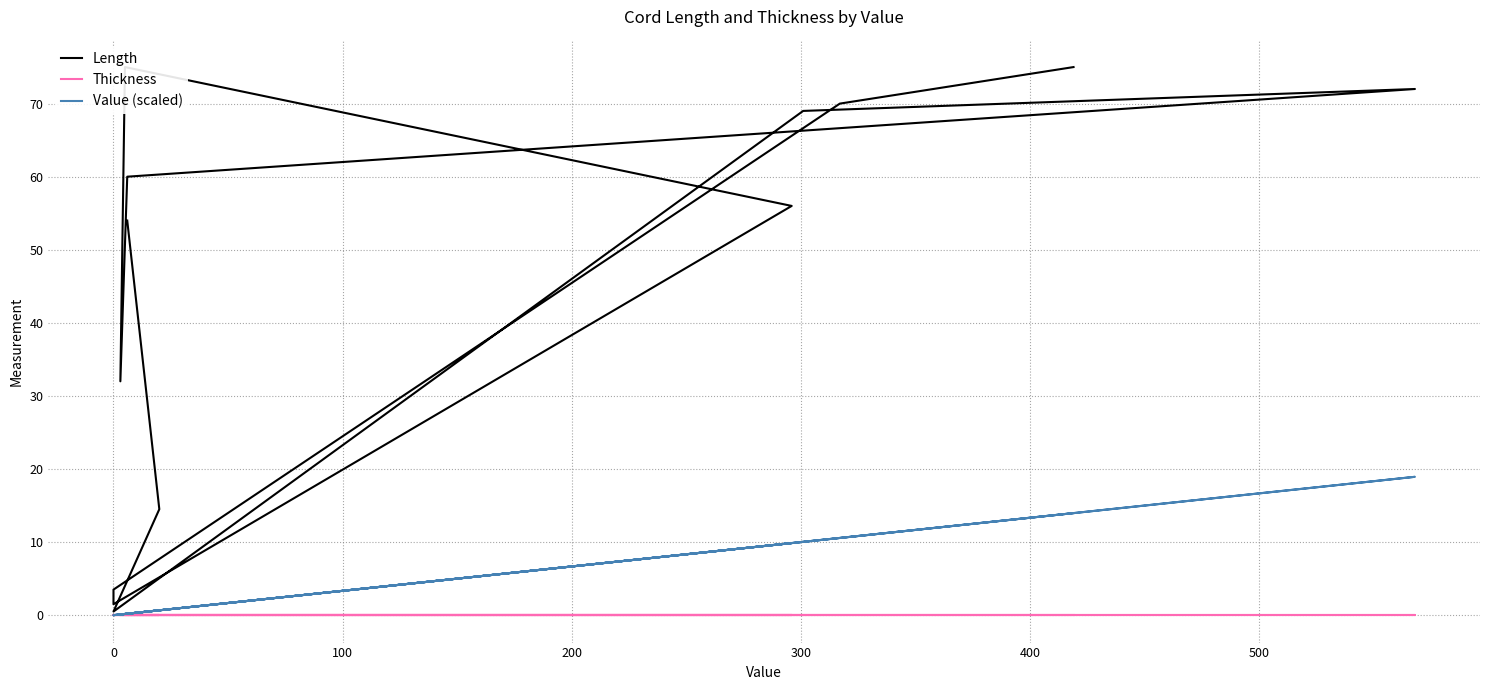

Is it true that Length equals 47.9 at −100?

False